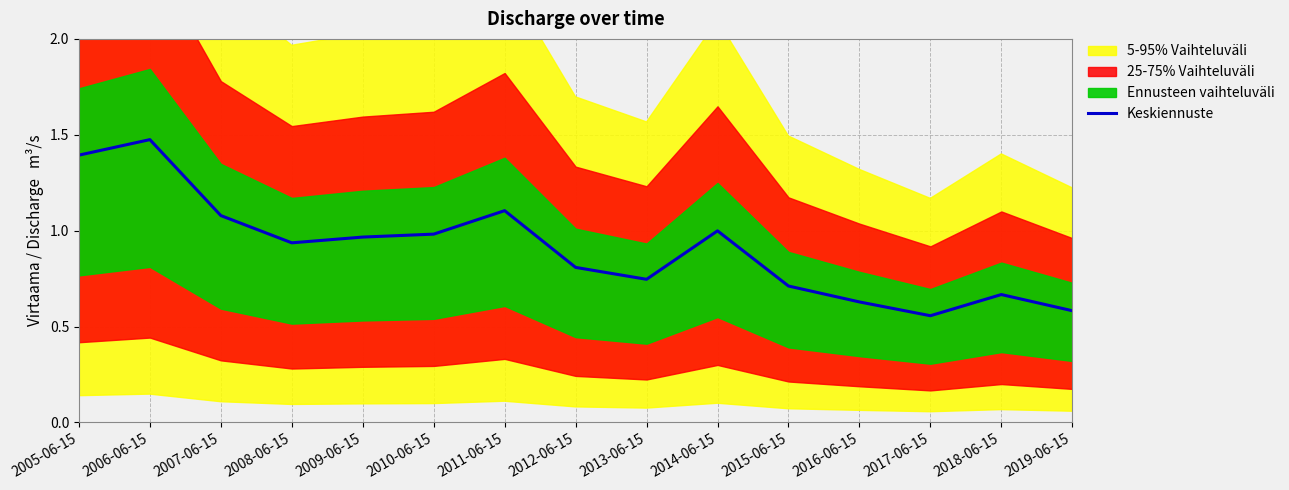

How many data points does each series have?

15